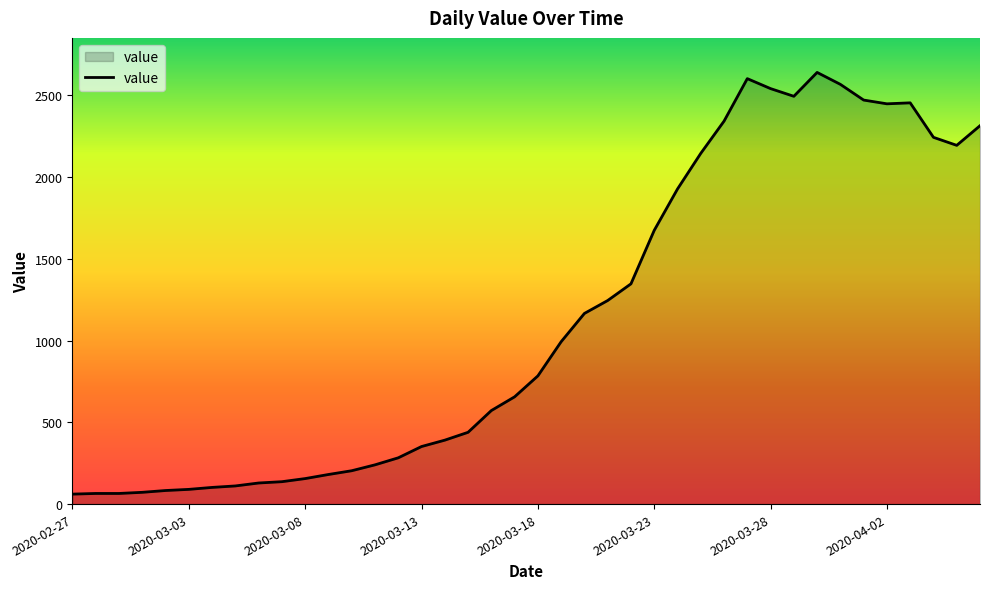

What is the difference between the maximum and minimum values?

2579